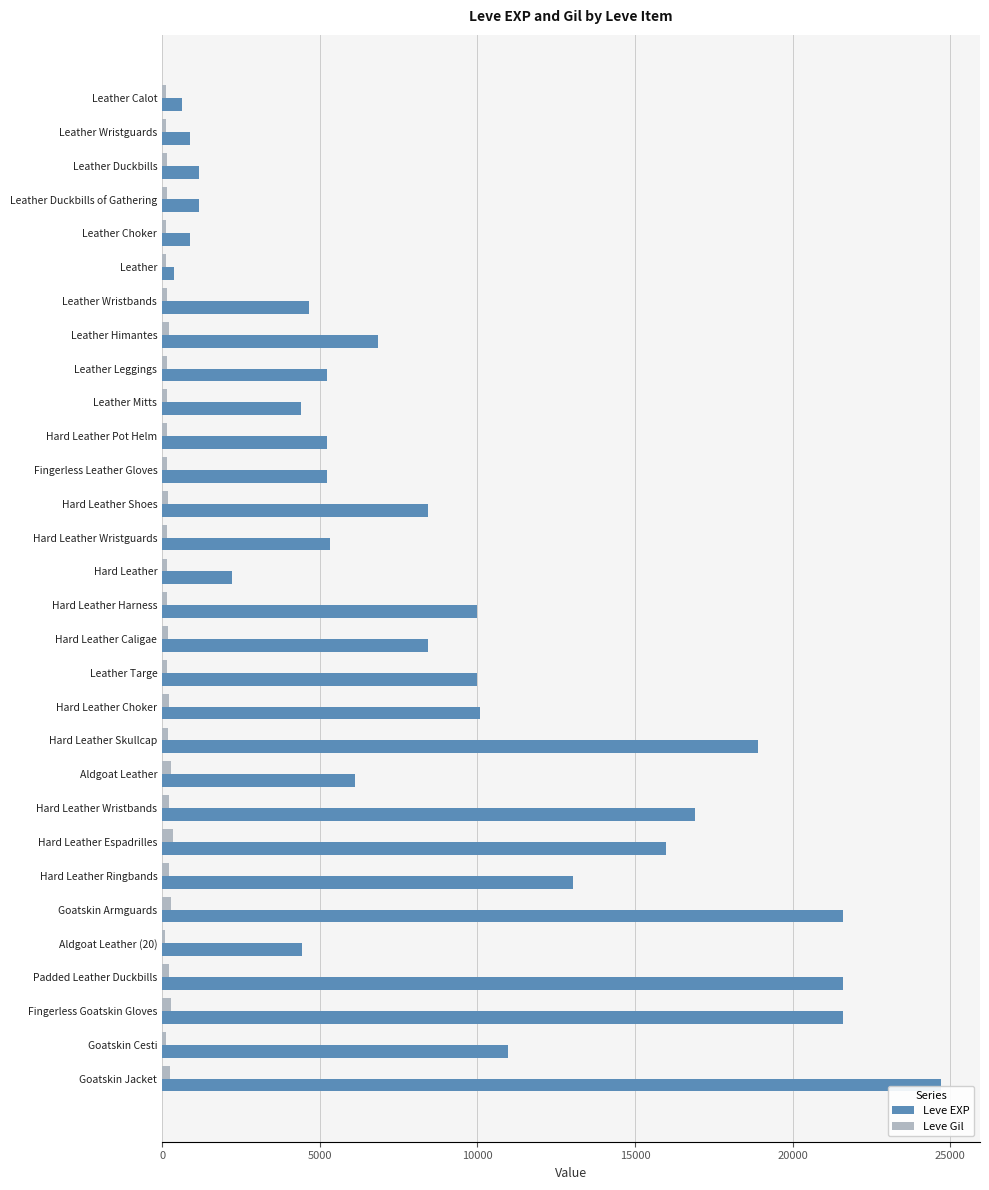

What is the highest value of the Leve Gil series?

343